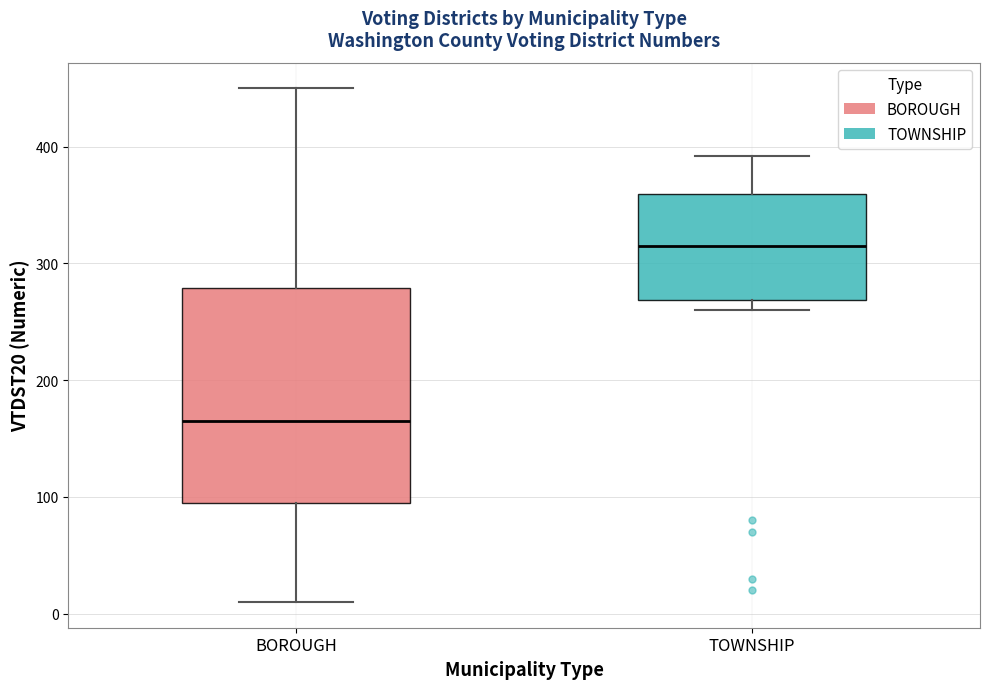

Which box's median line is the lowest?

BOROUGH